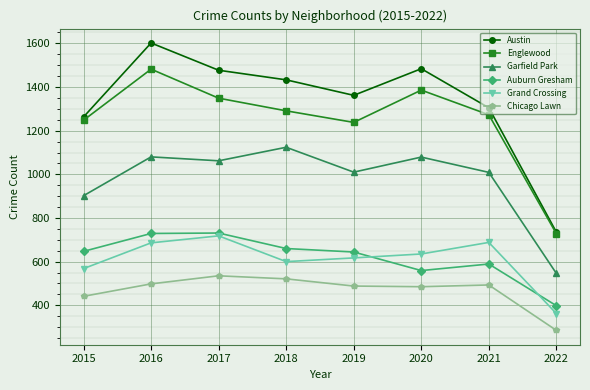

The value of Garfield Park at 2022 is 138. True or false?

False